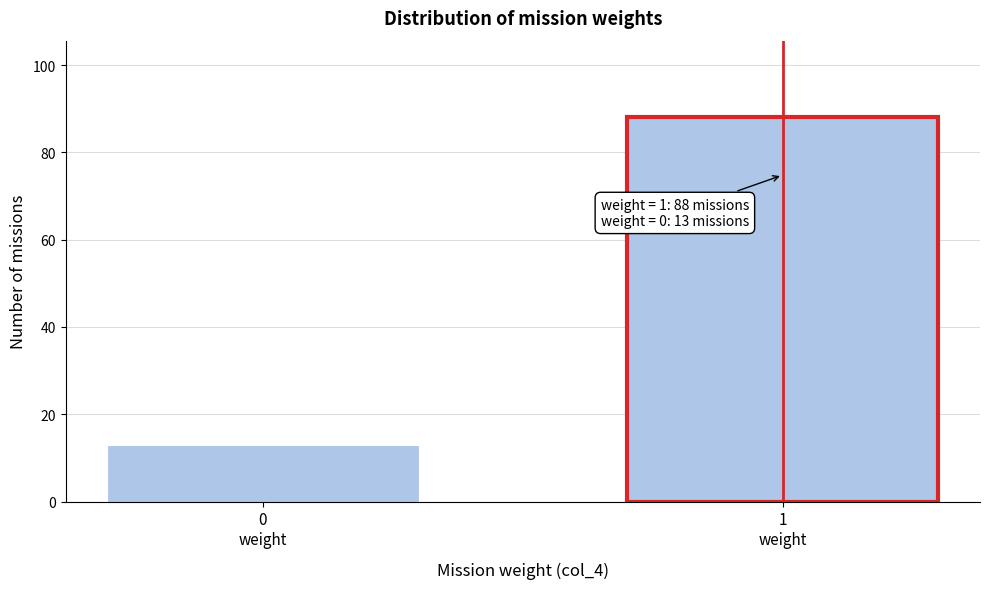

Reading right to left, what are all the values shown in this chart?

88	13